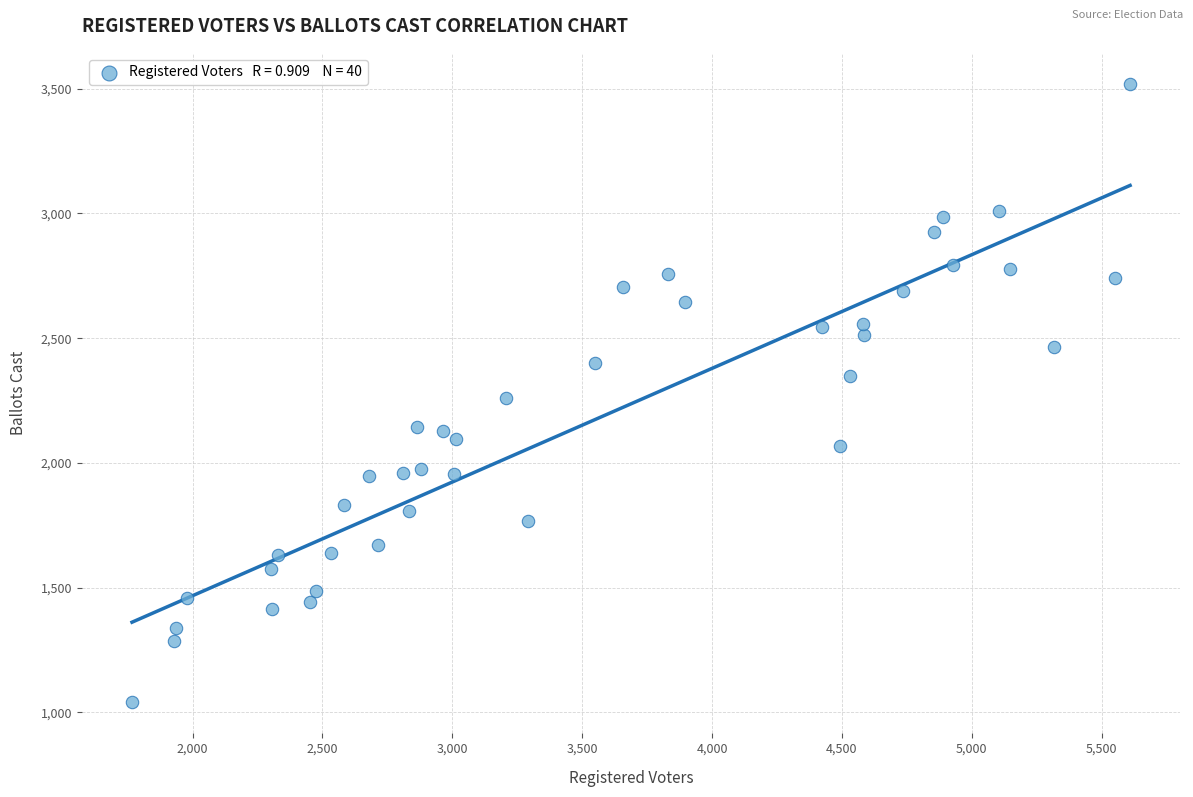

What is the range of Y values (max minus min)?

2480